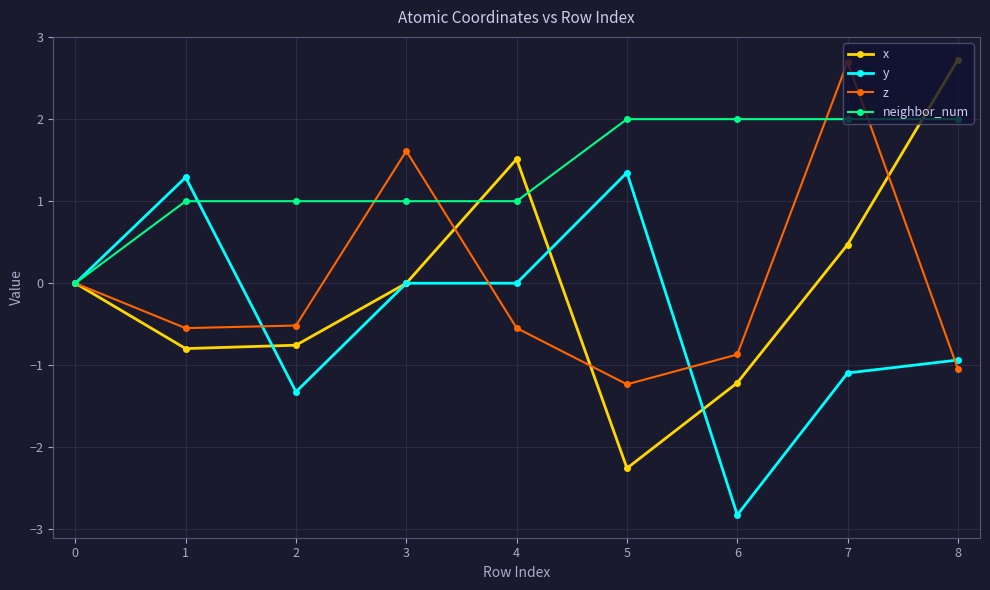

Which series has the largest total across all categories?

neighbor_num